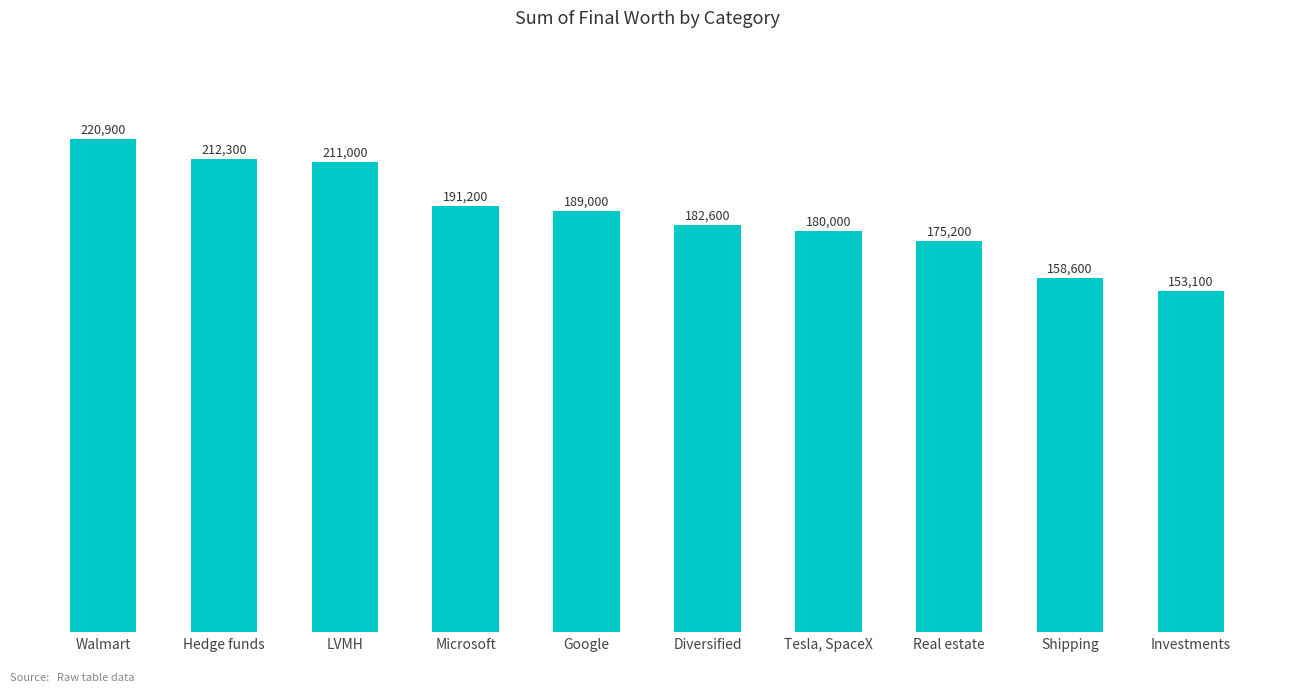

Reading left to right, list all the values displayed in this chart.

Walmart=220900	Hedge funds=212300	LVMH=211000	Microsoft=191200	Google=189000	Diversified=182600	Tesla, SpaceX=180000	Real estate=175200	Shipping=158600	Investments=153100